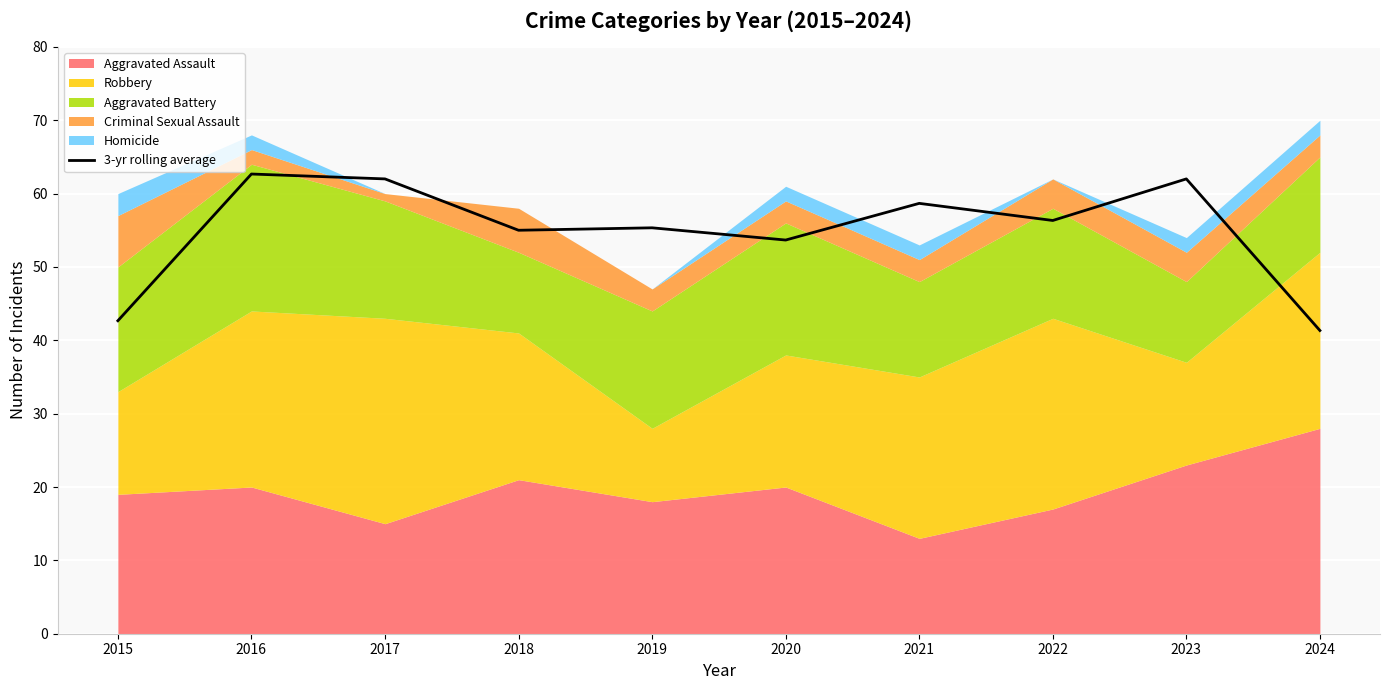

What is the difference between the maximum and minimum values?

21.3